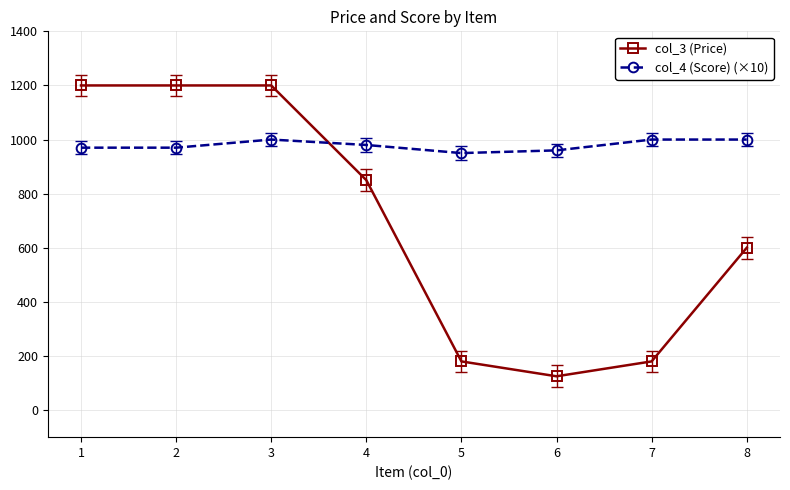

Which series has the largest total across all categories?

col_4 (Score) (×10)